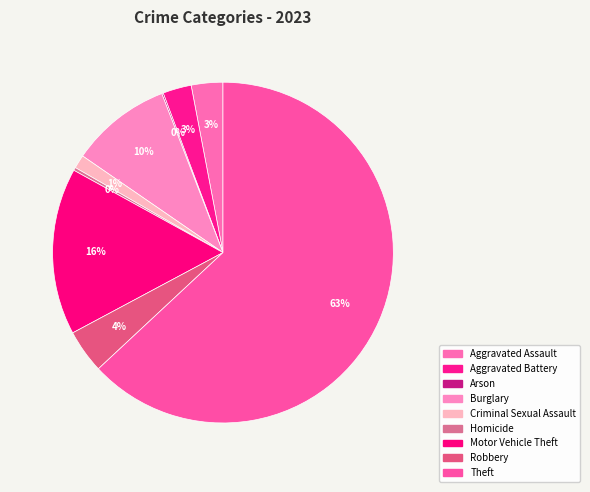

Rank the categories by value from lowest to highest.

Arson, Homicide, Criminal Sexual Assault, Aggravated Battery, Aggravated Assault, Robbery, Burglary, Motor Vehicle Theft, Theft